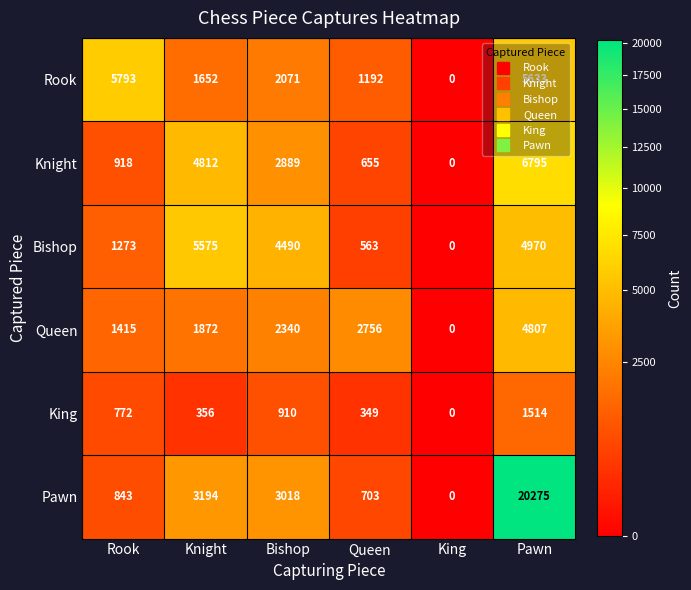

What is the total value across all series at Pawn?

43994